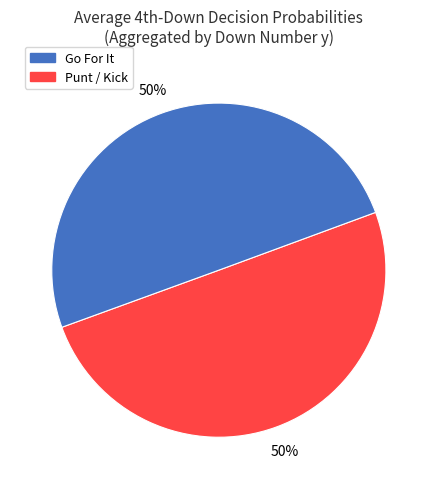

To the nearest percent, what is the average slice percentage?

50%